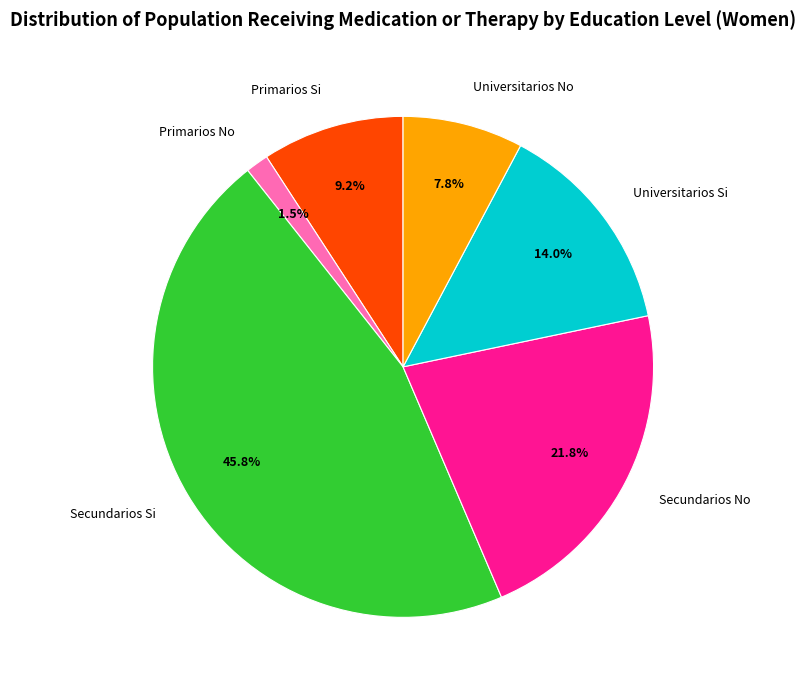

To the nearest percent, what portion does Secundarios Si represent?

46%